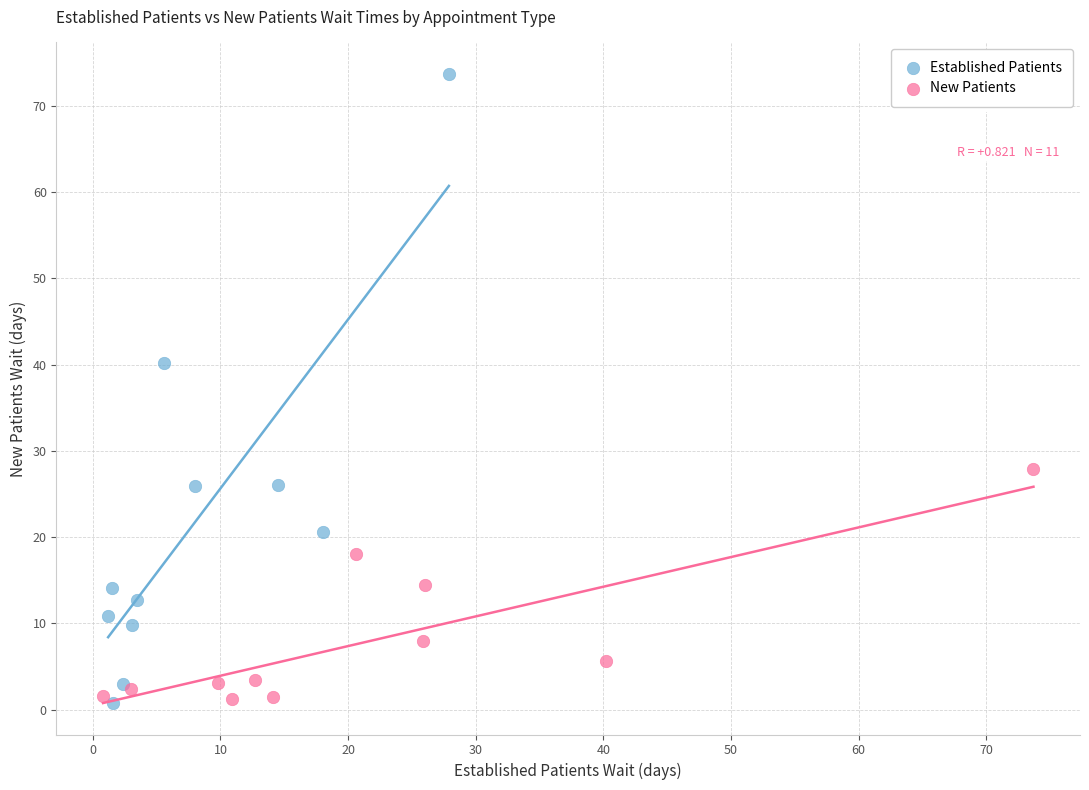

Which series contains the highest Y value?

Established Patients